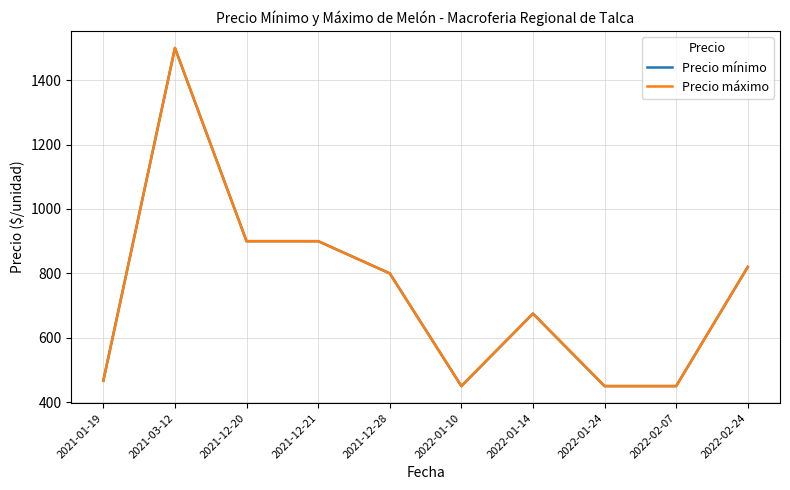

Reading right to left, extract all data points from this chart.

Precio mínimo: 2022-02-24=820.0	2022-02-07=450.0	2022-01-24=450.0	2022-01-14=675.0	2022-01-10=450.0	2021-12-28=800.0	2021-12-21=900.0	2021-12-20=900.0	2021-03-12=1500.0	2021-01-19=466.7
Precio máximo: 2022-02-24=820.0	2022-02-07=450.0	2022-01-24=450.0	2022-01-14=675.0	2022-01-10=450.0	2021-12-28=800.0	2021-12-21=900.0	2021-12-20=900.0	2021-03-12=1500.0	2021-01-19=466.7